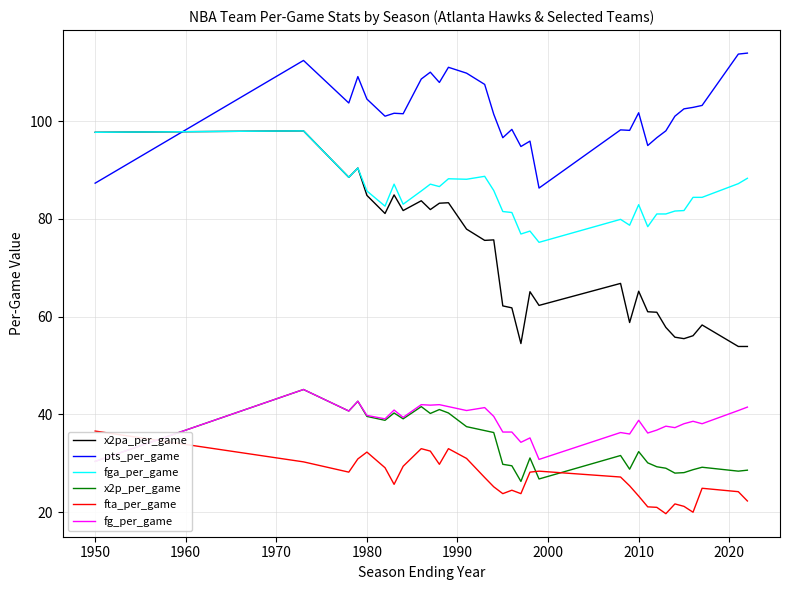

What are all the series names shown in the legend?

x2pa_per_game, pts_per_game, fga_per_game, x2p_per_game, fta_per_game, fg_per_game